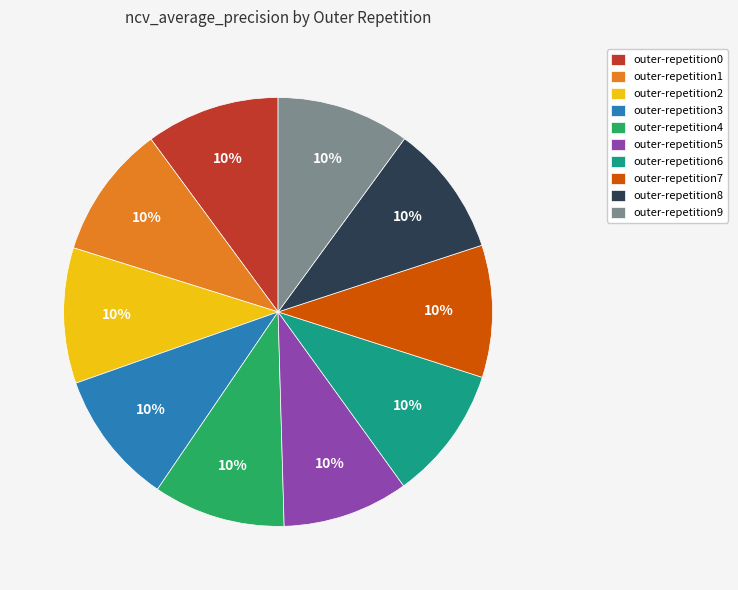

Does outer-repetition5 represent more than half of the total?

No